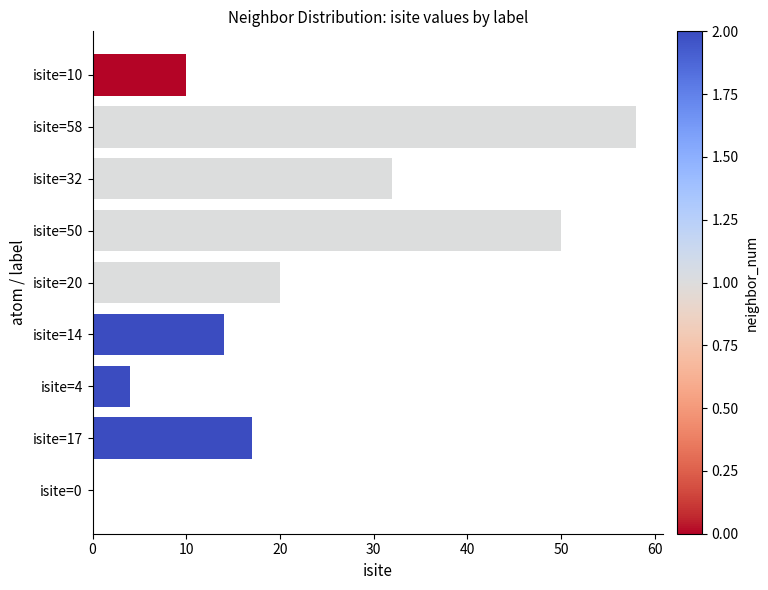

Which category has the highest value across all series?

isite=58